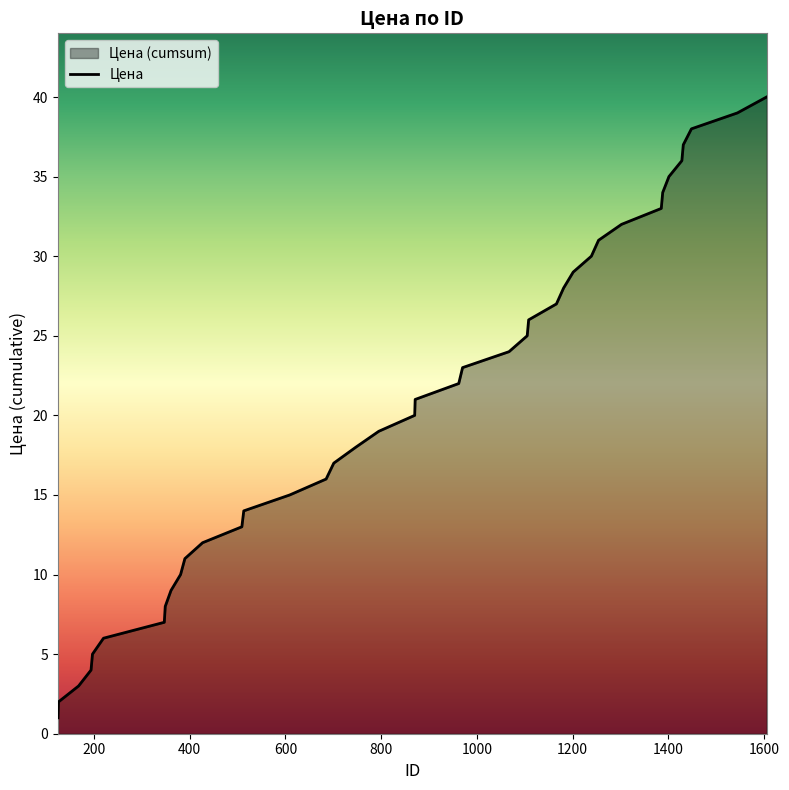

How many lines are shown in the chart?

1